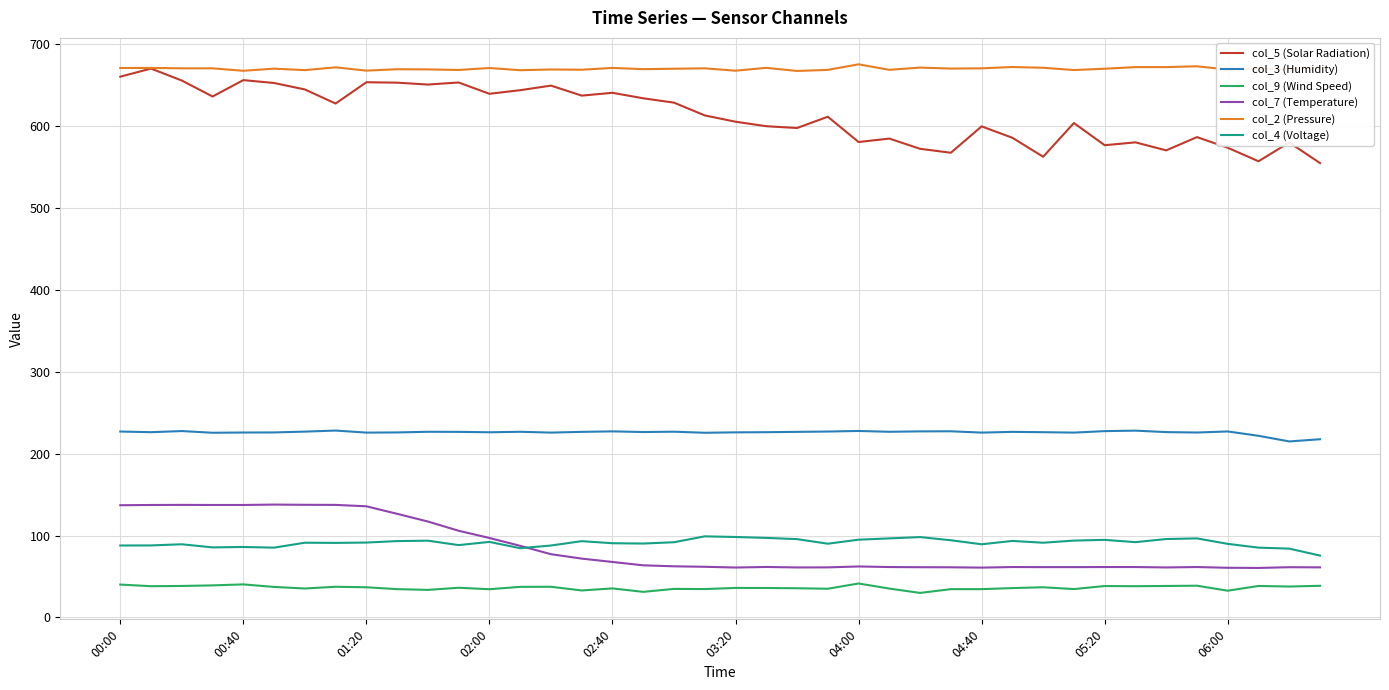

How many lines are shown in the chart?

6